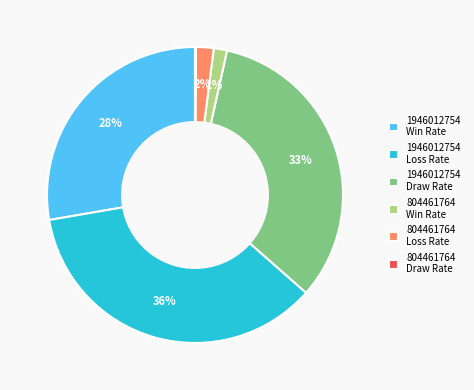

Which category has the biggest portion of the pie?

1946012754 Loss Rate